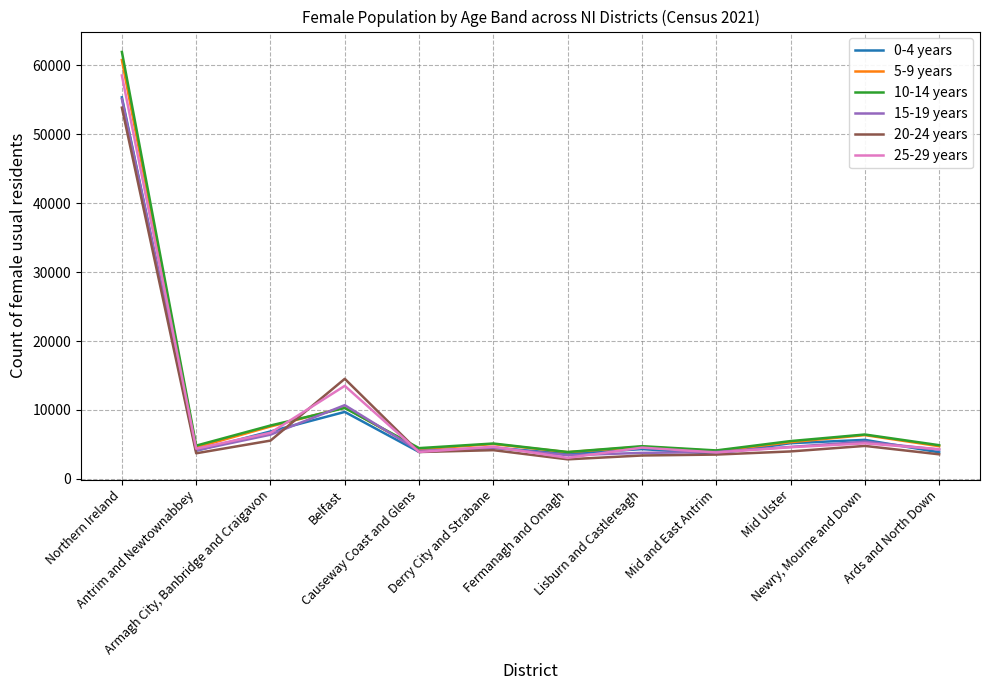

What is the minimum value for 0-4 years?

3633